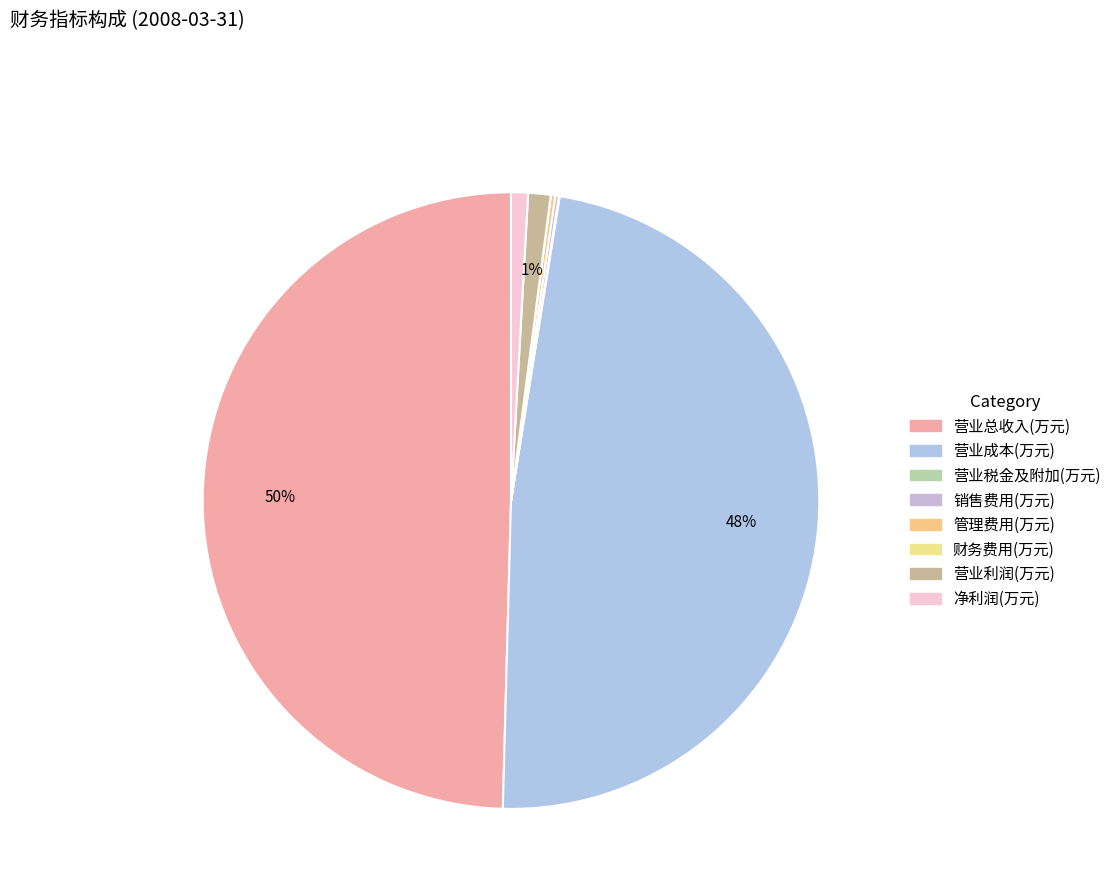

Is there any slice that represents more than half of the pie?

No